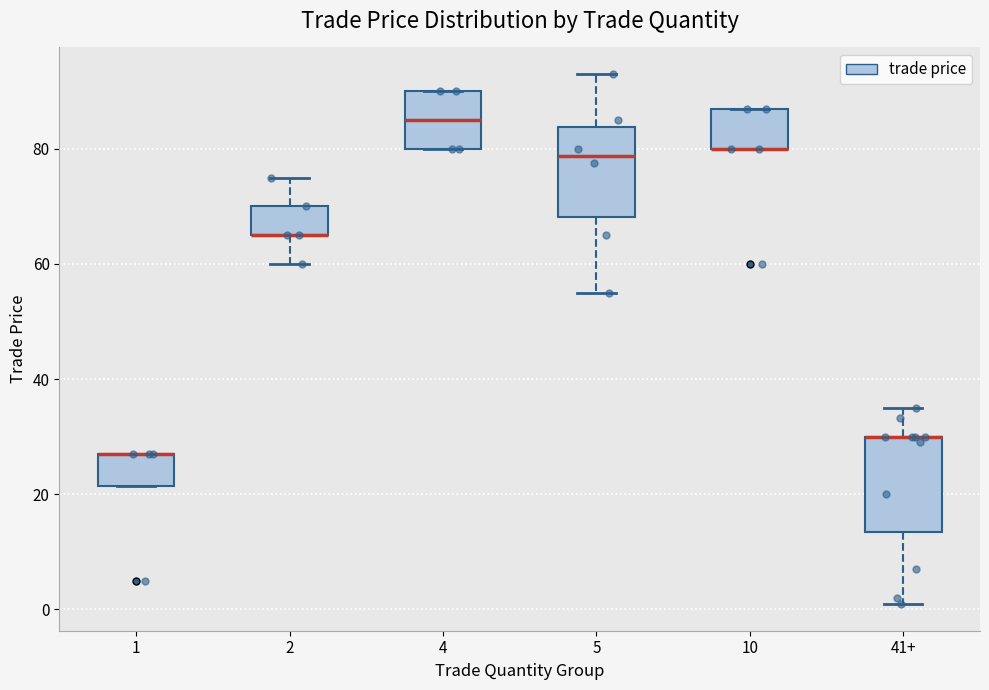

Where is the lower edge of the box for 10 on the y-axis? The values are not printed on the chart, so give them approximately, as read against the axis.

80